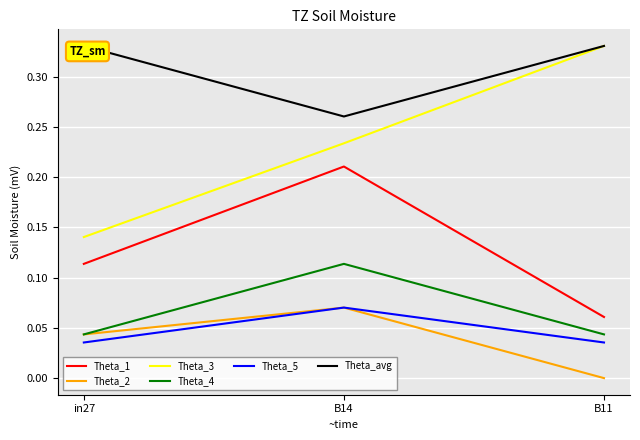

Reading left to right, list all the values displayed in this chart.

Theta_1: in27=0.1	B14=0.2	B11=0.1
Theta_2: in27=0.0	B14=0.1	B11=0.0
Theta_3: in27=0.1	B14=0.2	B11=0.3
Theta_4: in27=0.0	B14=0.1	B11=0.0
Theta_5: in27=0.0	B14=0.1	B11=0.0
Theta_avg: in27=0.3	B14=0.3	B11=0.3